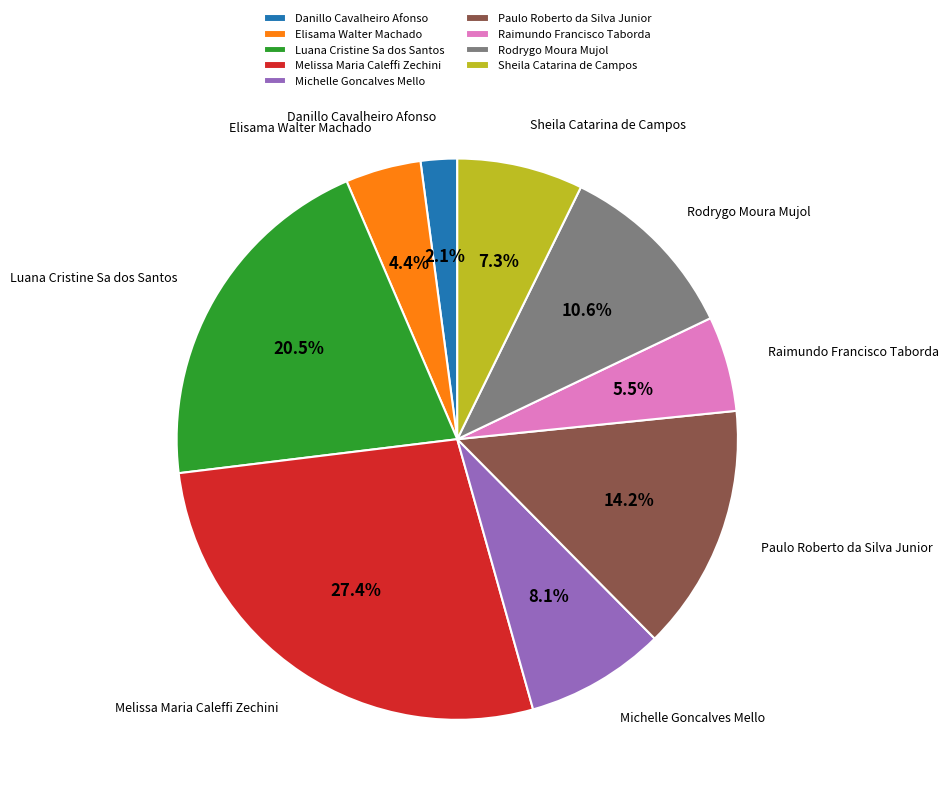

True or false: Danillo Cavalheiro Afonso accounts for 2% of the total.

True